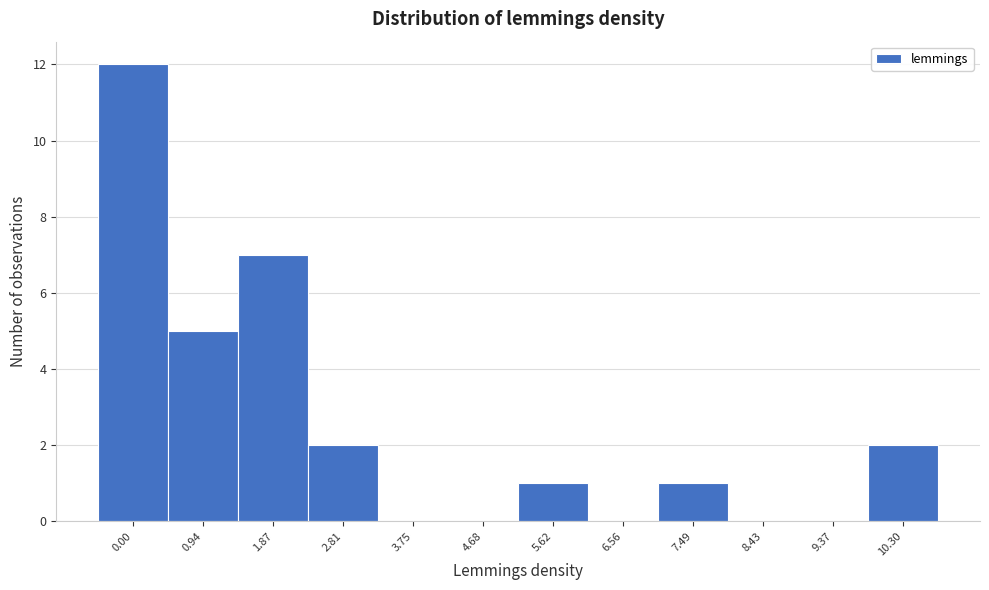

Reading right to left, list all the values displayed in this chart.

10.30=2	9.37=0	8.43=0	7.49=1	6.56=0	5.62=1	4.68=0	3.75=0	2.81=2	1.87=7	0.94=5	0.00=12